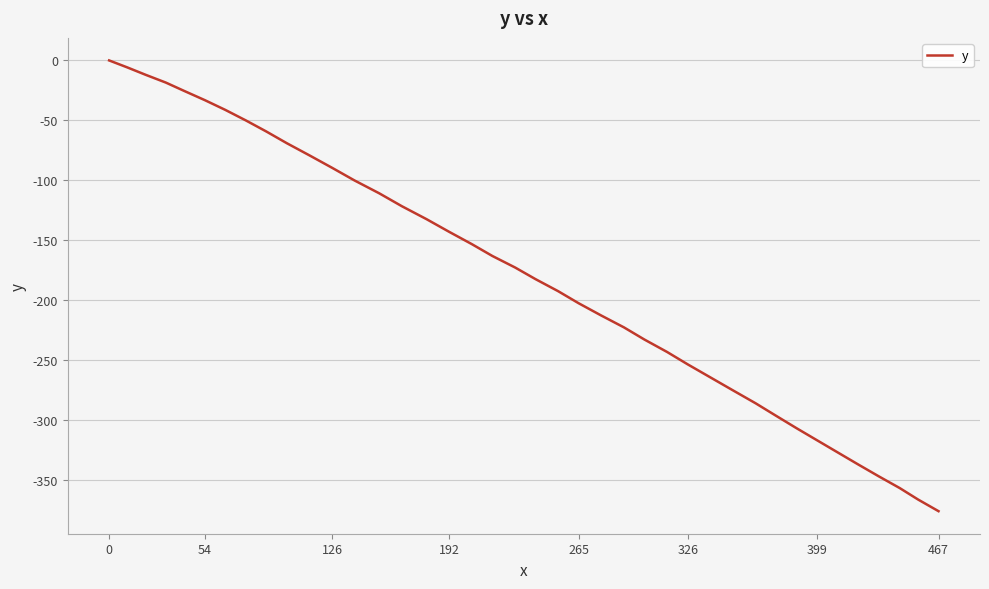

What is the minimum value shown in the chart?

-375.9